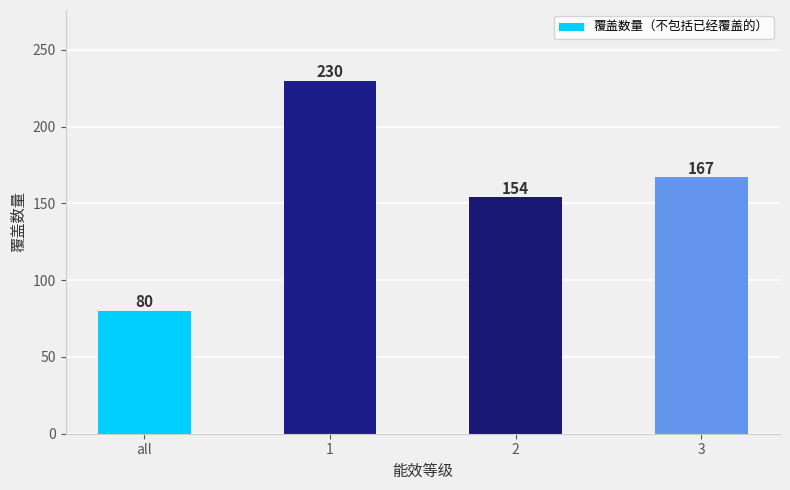

Which has a higher value, 2 or all?

2